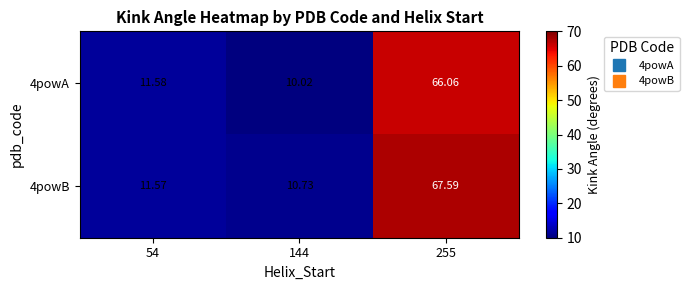

Which series has the largest total across all categories?

4powB